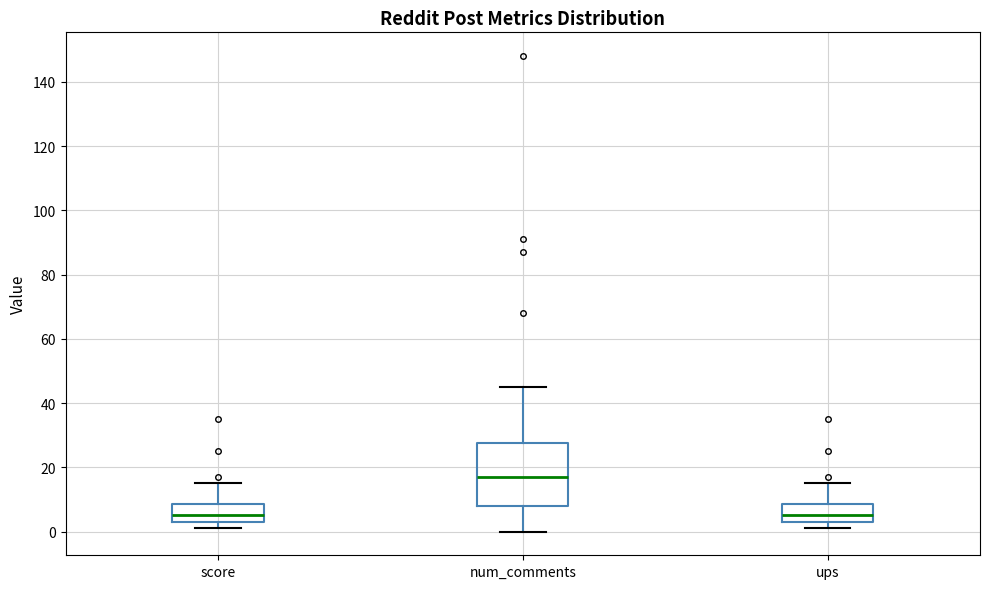

Reading left to right, read every box against the y-axis: the position of its median line, the range the box covers, and the ends of its whiskers. The values are not printed on the chart, so give them approximately, as read against the axis.

score: median 6, box 4 to 8, whiskers 2 to 16
num_comments: median 18, box 8 to 28, whiskers 0 to 46
ups: median 6, box 4 to 8, whiskers 2 to 16